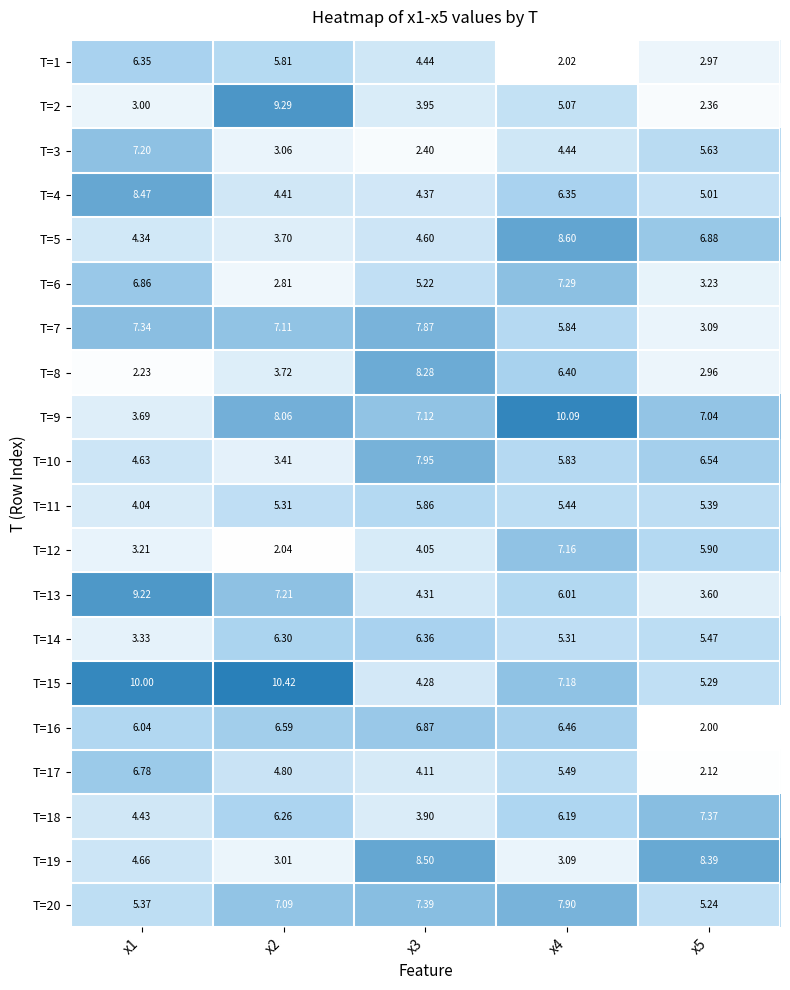

How many values in the T=3 series are below 4?

2